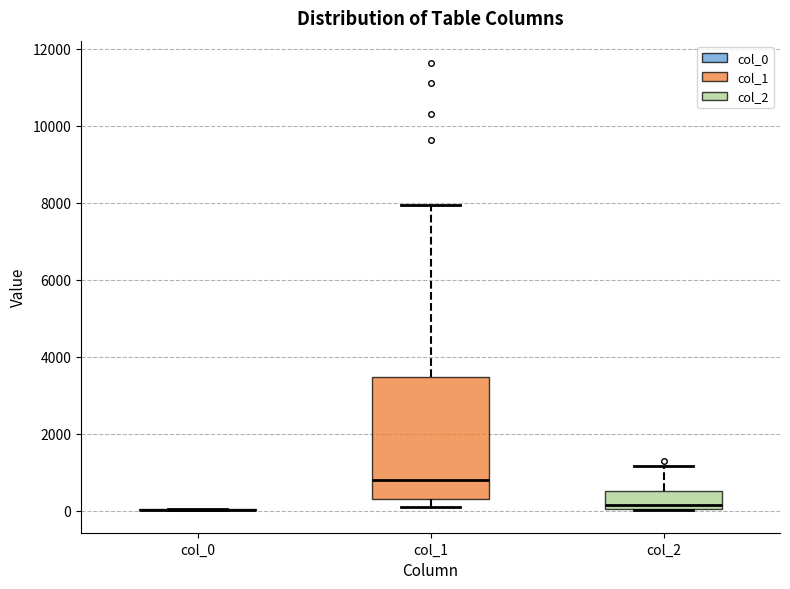

Reading left to right, read every box against the y-axis: the position of its median line, the range the box covers, and the ends of its whiskers. The values are not printed on the chart, so give them approximately, as read against the axis.

col_0: box collapsed to a line at 0, whiskers 0 to 0
col_1: median 800, box 200 to 3400, whiskers 200 (just below the box's lower edge) to 8000
col_2: median 200, box 0 to 600, whiskers 0 to 1200